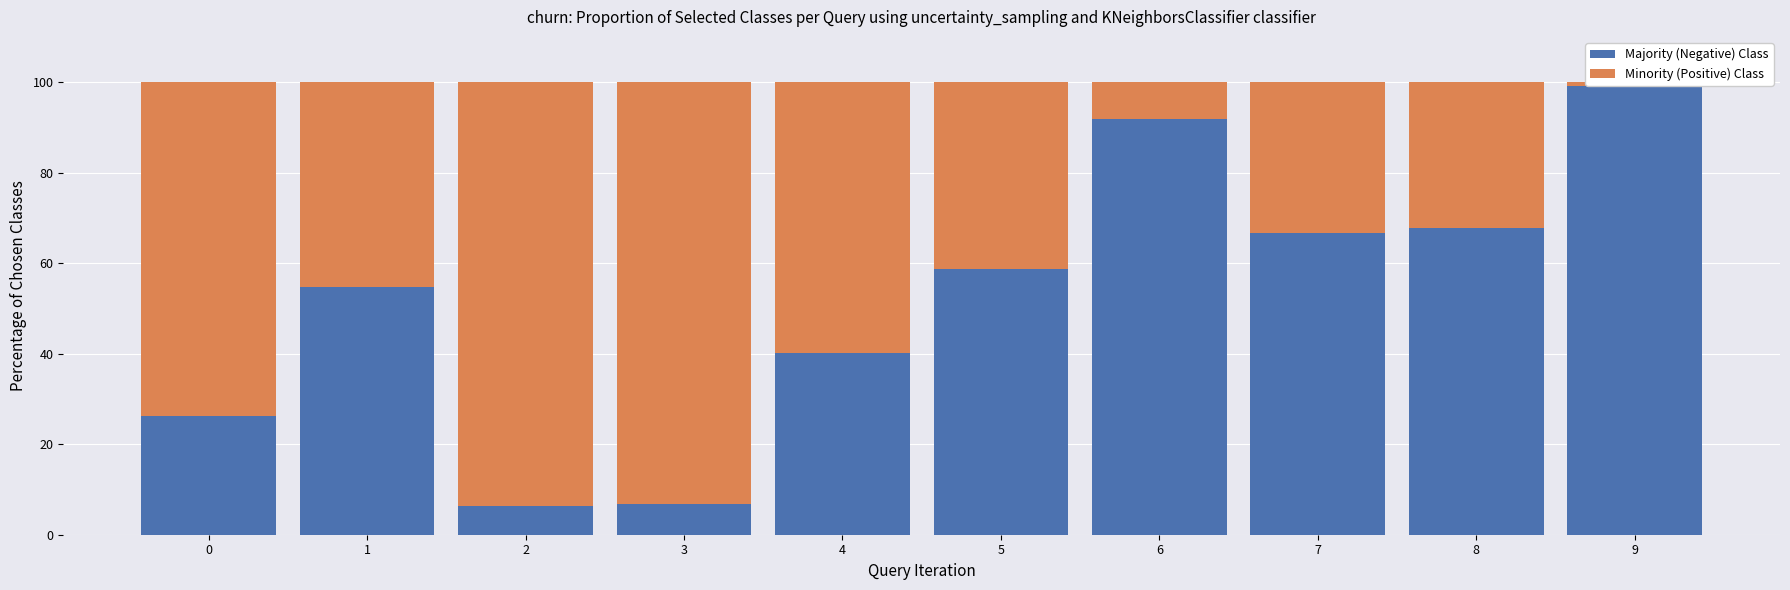

Is the value of Majority (Negative) Class at 2 greater than the value of Minority (Positive) Class at 1?

No